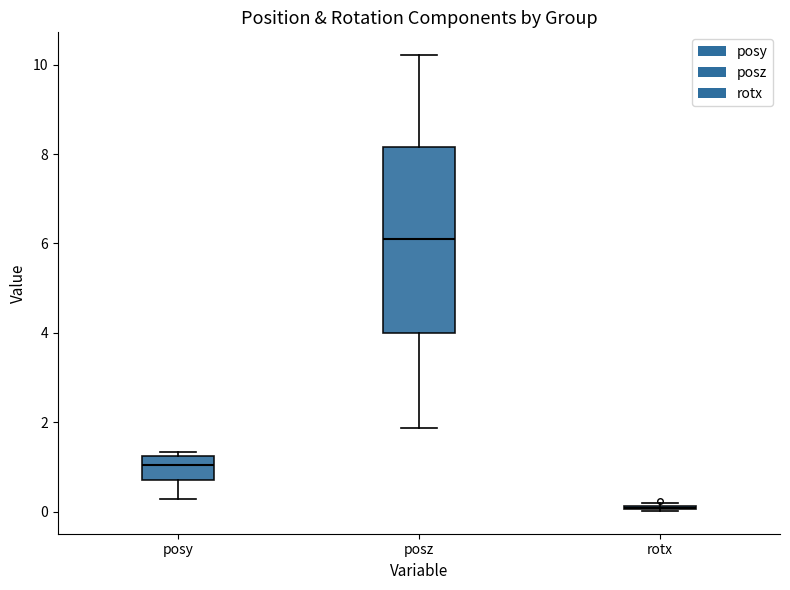

Which box is the tallest, from its lower edge to its upper edge?

posz